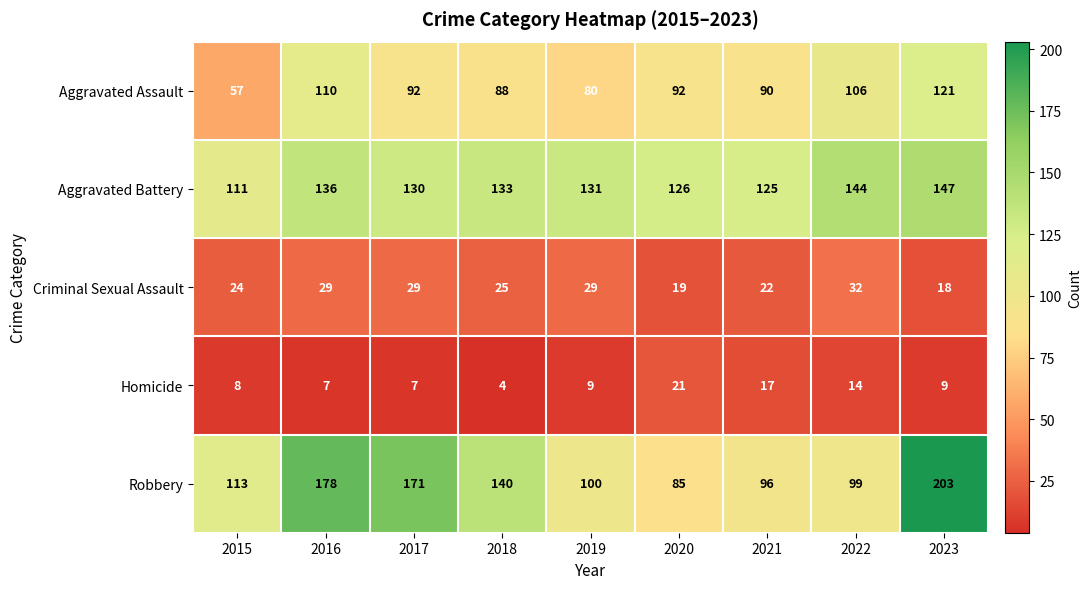

What is the total value across all series at 2022?

395